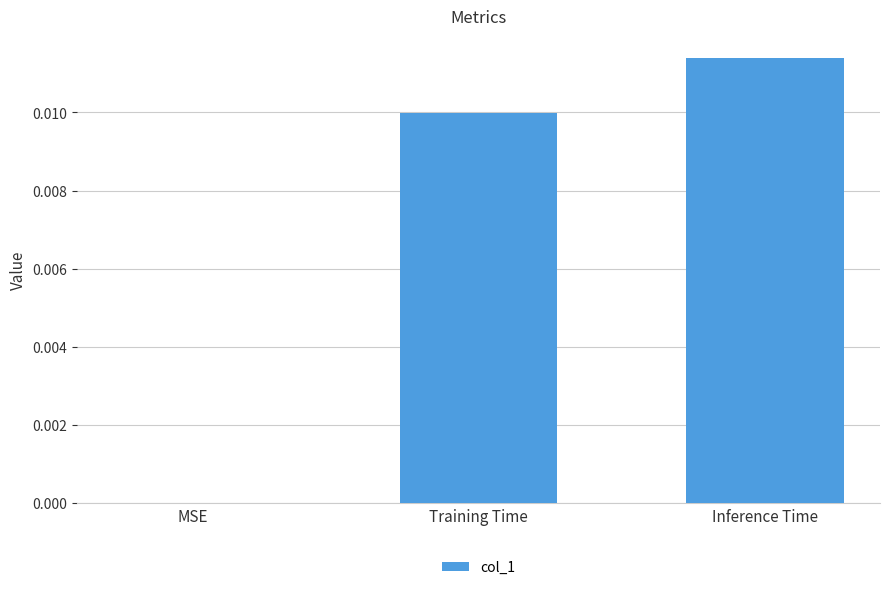

Are the bars grouped side by side (vs. stacked)?

No